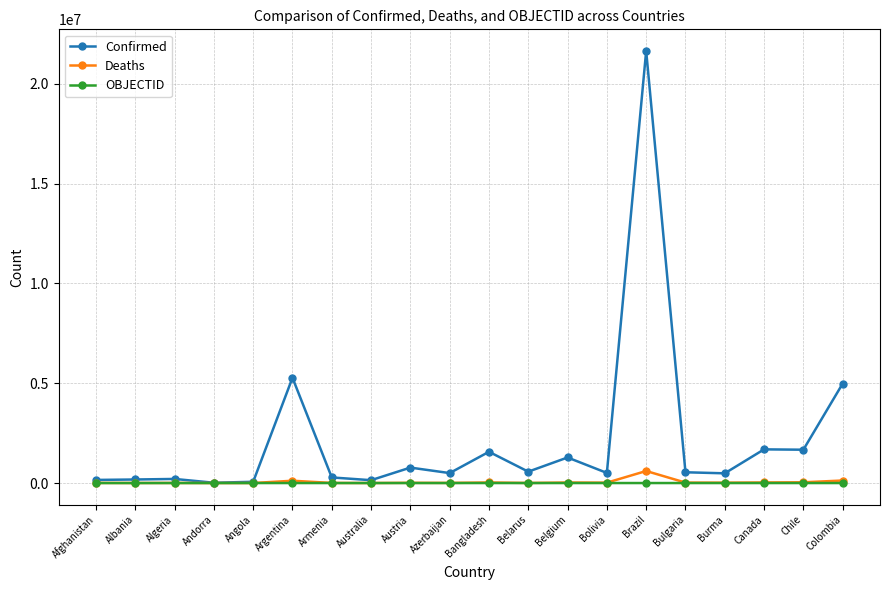

True or false: Deaths has more than 2 interior local peaks.

True